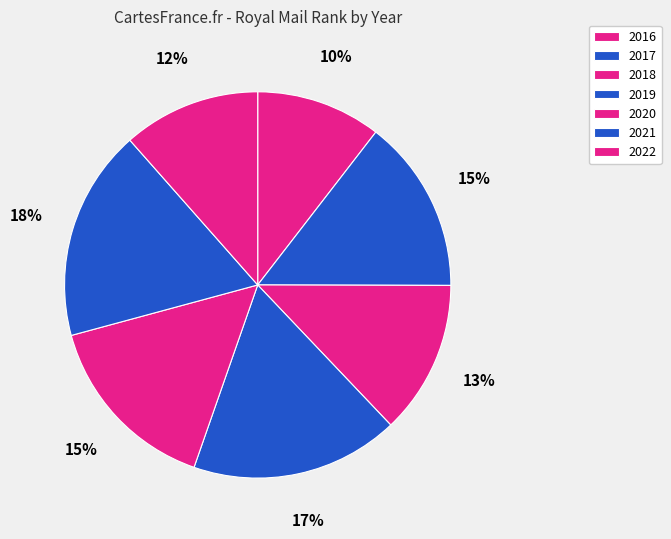

Is the sum of 2019 and 2022 greater than half?

No